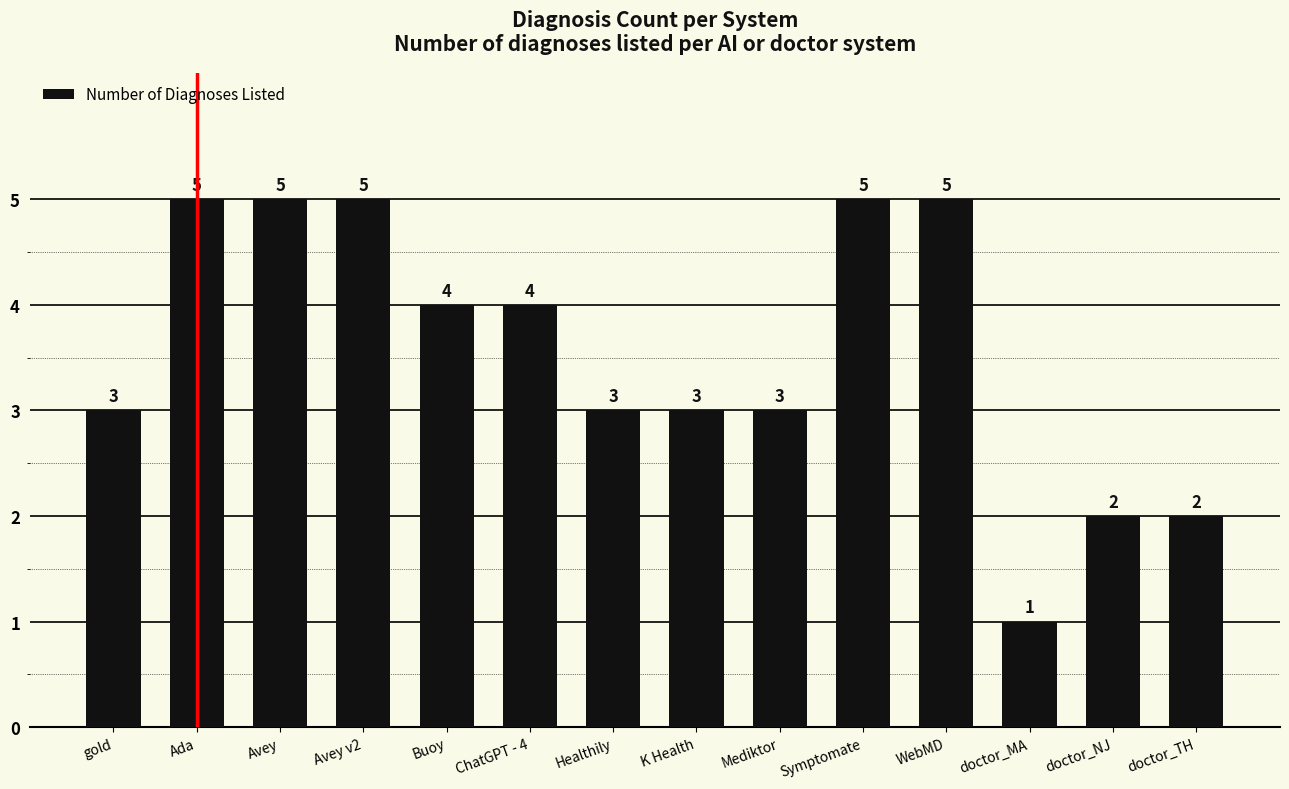

What is the sum of the values at doctor_NJ and doctor_MA?

3